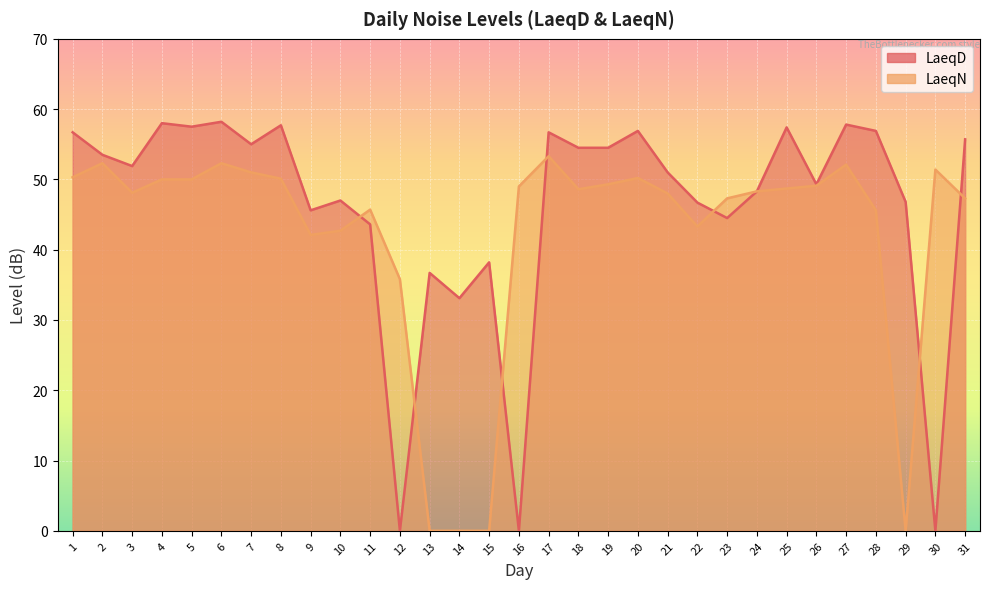

At which category does LaeqN reach its first local peak?

2